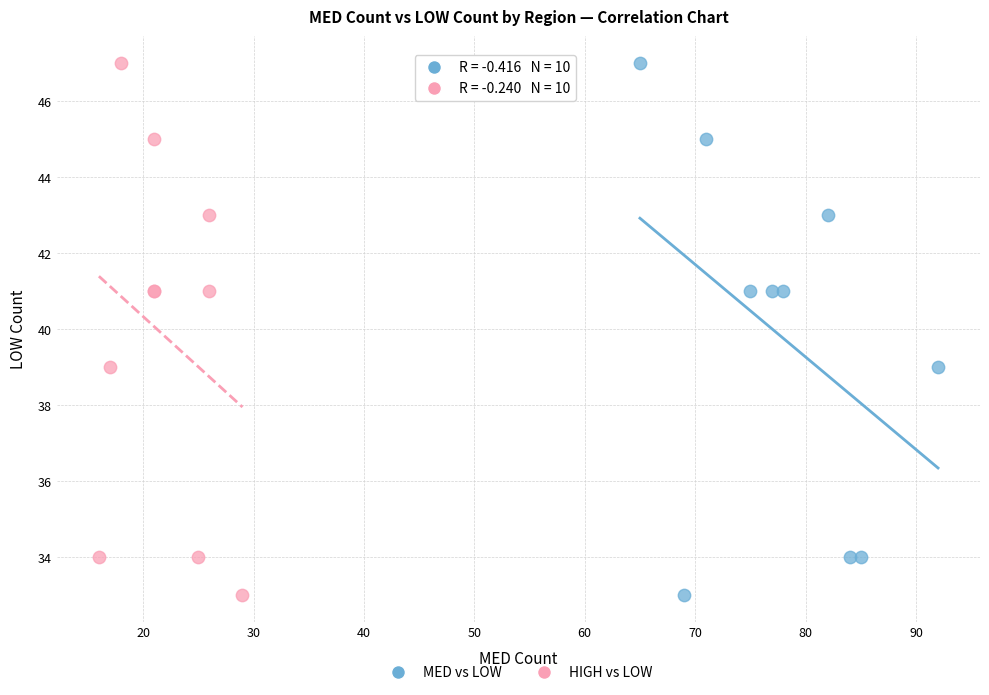

What are all the series names shown in the legend?

MED vs LOW, HIGH vs LOW